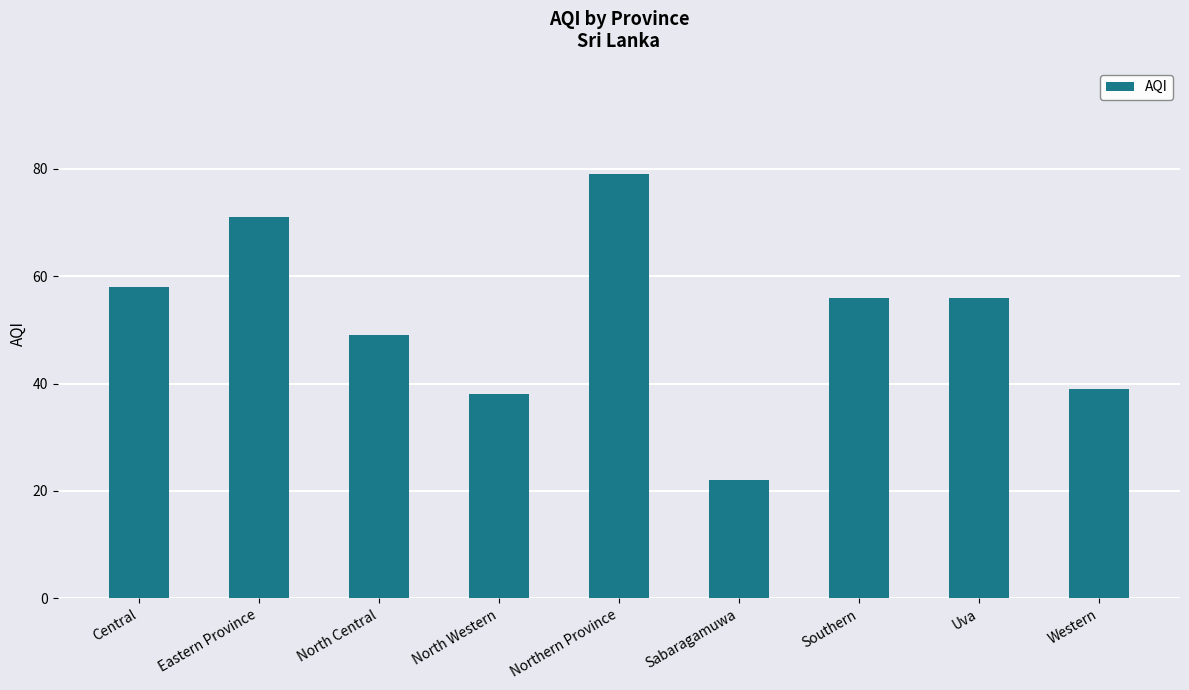

How many values are below 56?

4